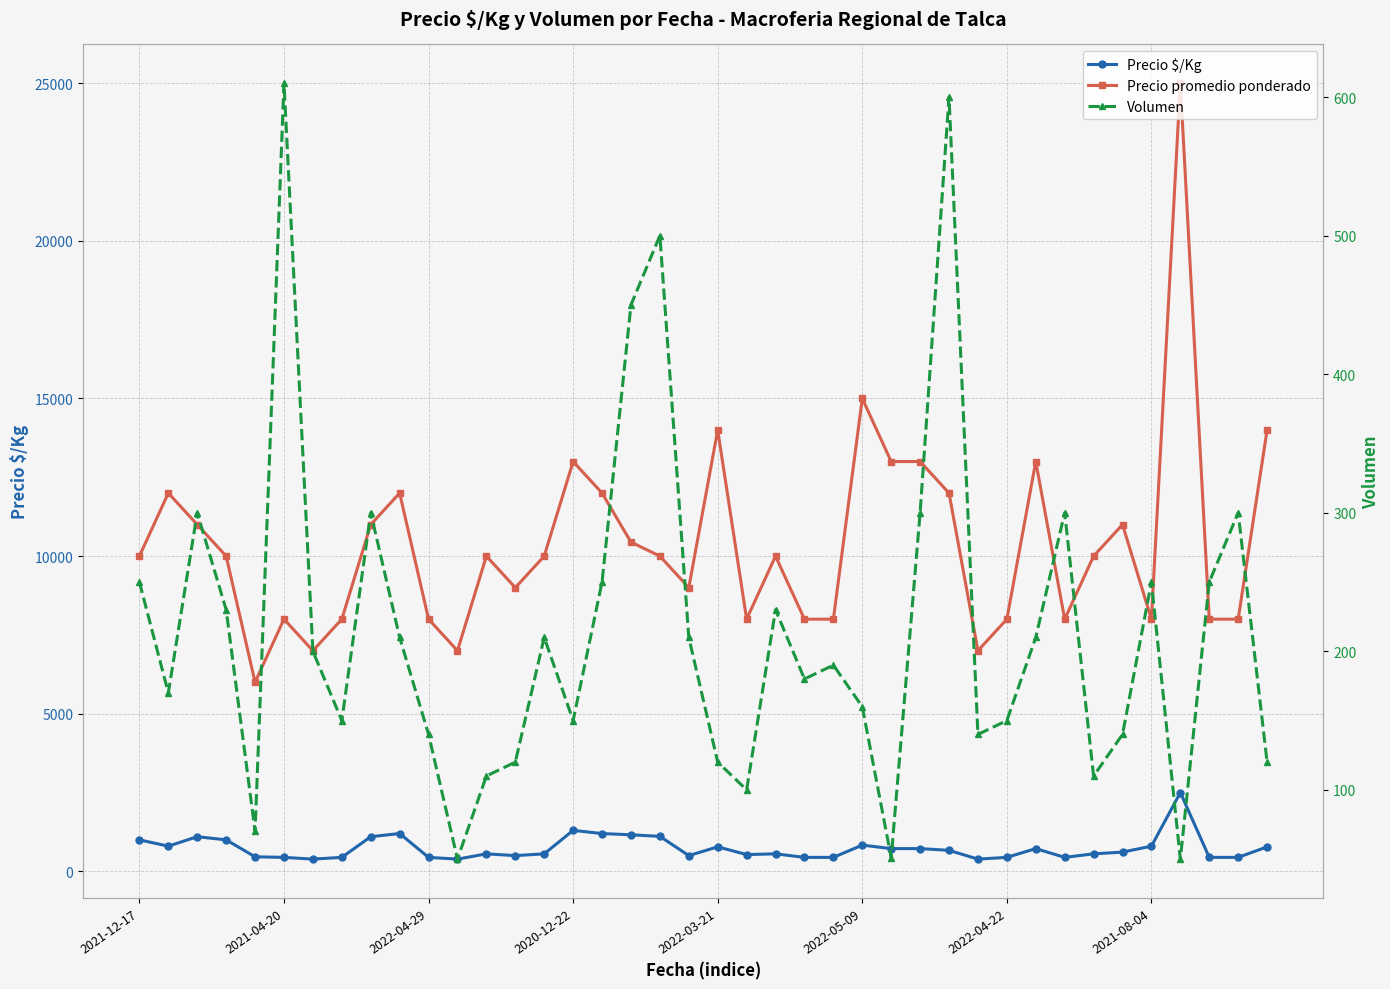

The Precio $/Kg series shows 311 at 39. True or false?

False